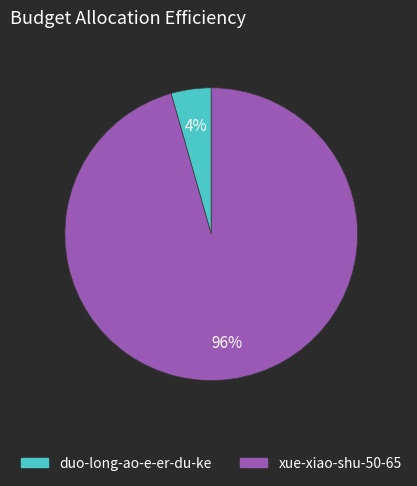

What is the majority slice?

xue-xiao-shu-50-65